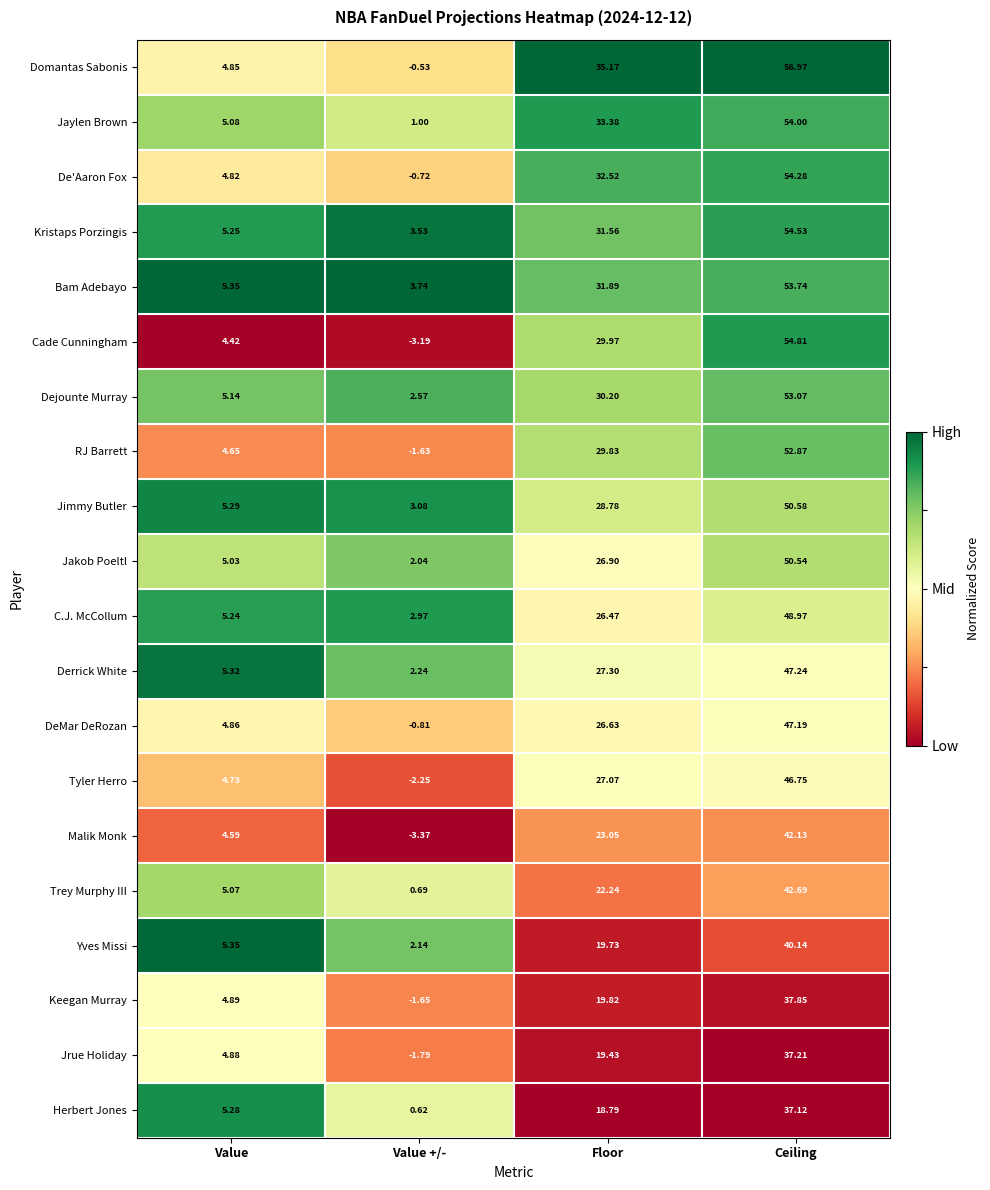

List the series in order of their peak value, lowest first.

Herbert Jones, Jrue Holiday, Keegan Murray, Yves Missi, Malik Monk, Trey Murphy III, Tyler Herro, DeMar DeRozan, Derrick White, C.J. McCollum, Jakob Poeltl, Jimmy Butler, RJ Barrett, Dejounte Murray, Bam Adebayo, Jaylen Brown, De'Aaron Fox, Kristaps Porzingis, Cade Cunningham, Domantas Sabonis